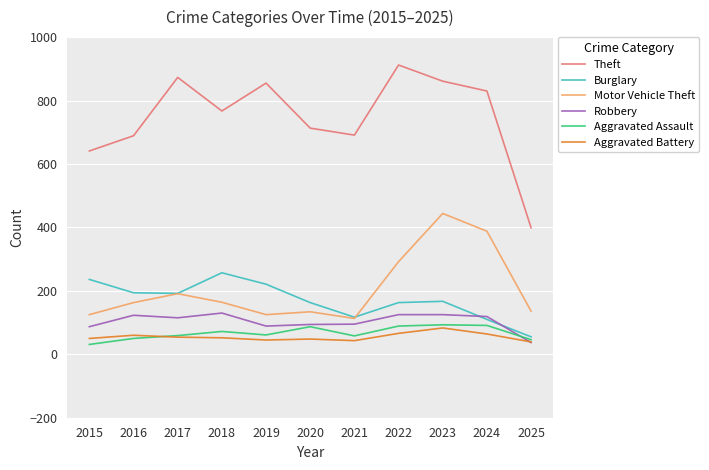

Which series has the largest range (max minus min)?

Theft